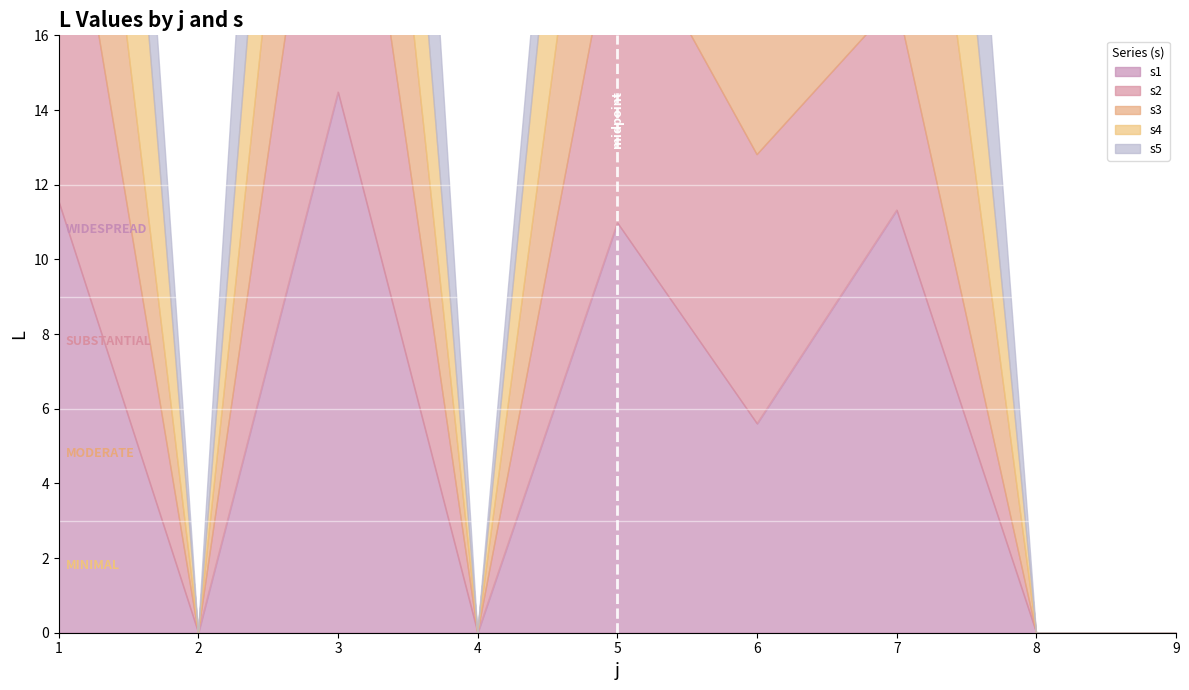

Reading right to left, extract all data points from this chart.

s1: 9=0.0	8=0.0	7=11.3	6=5.6	5=11.0	4=0.0	3=14.5	2=0.0	1=11.6
s2: 9=0.0	8=0.0	7=5.6	6=7.2	5=8.6	4=0.0	3=11.2	2=0.0	1=10.9
s3: 9=0.0	8=0.0	7=11.3	6=5.0	5=8.4	4=0.0	3=9.4	2=0.0	1=8.7
s4: 9=0.0	8=0.0	7=9.7	6=4.7	5=8.8	4=0.0	3=10.4	2=0.0	1=13.9
s5: 9=0.0	8=0.0	7=11.8	6=6.1	5=5.4	4=0.0	3=14.0	2=0.0	1=9.3